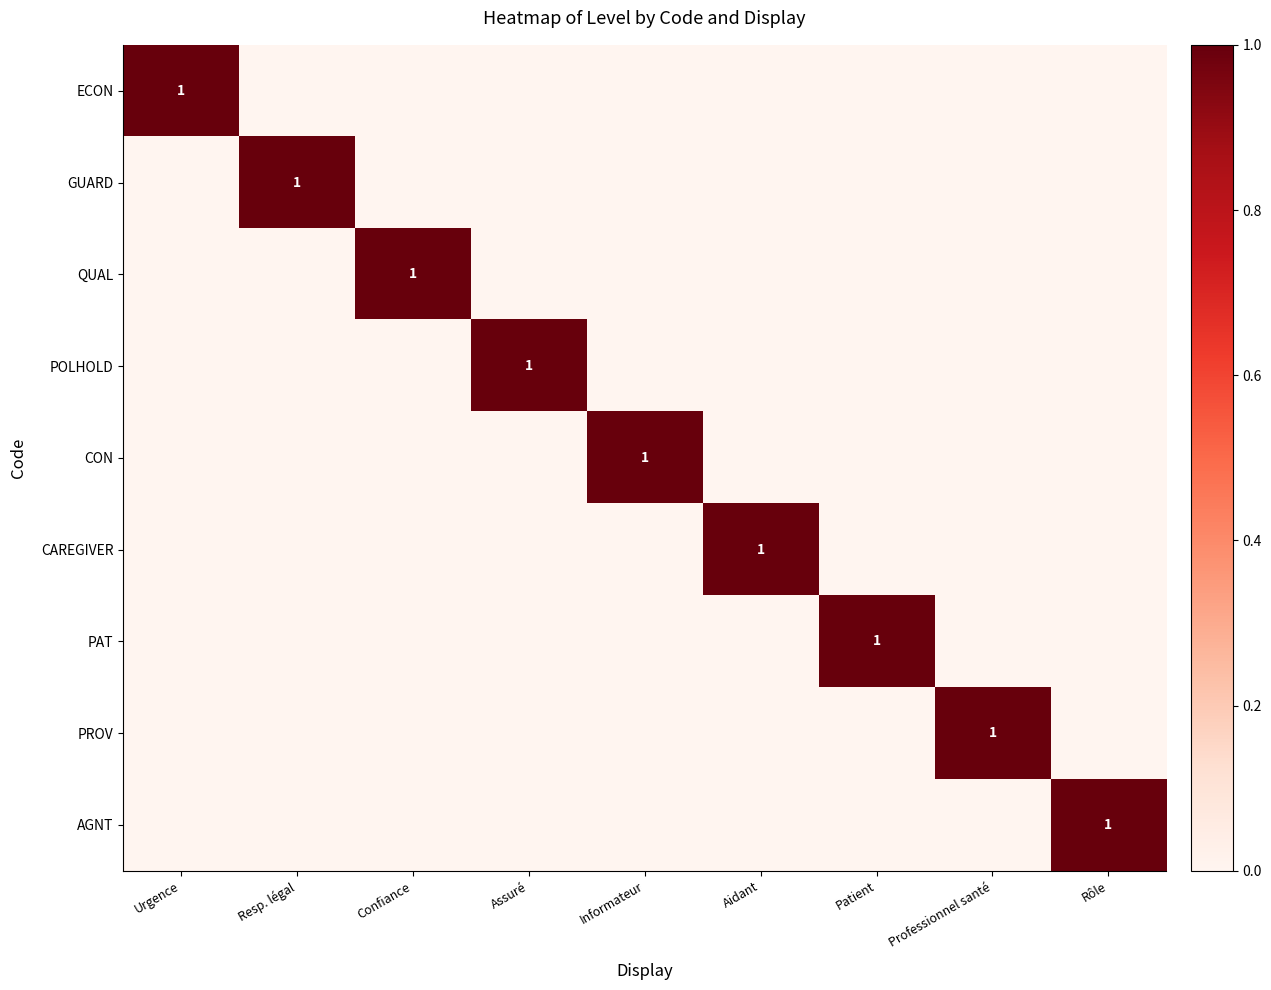

Which has a higher value, Rôle or Professionnel santé?

Rôle